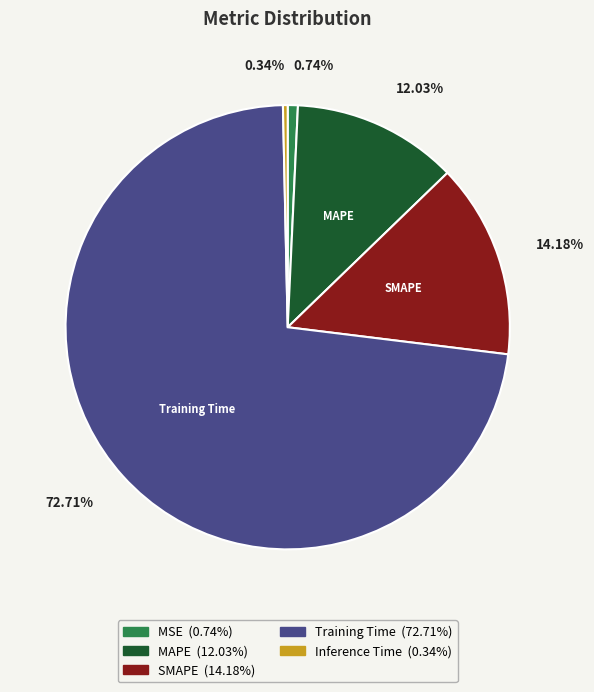

Is there any slice that represents more than half of the pie?

Yes